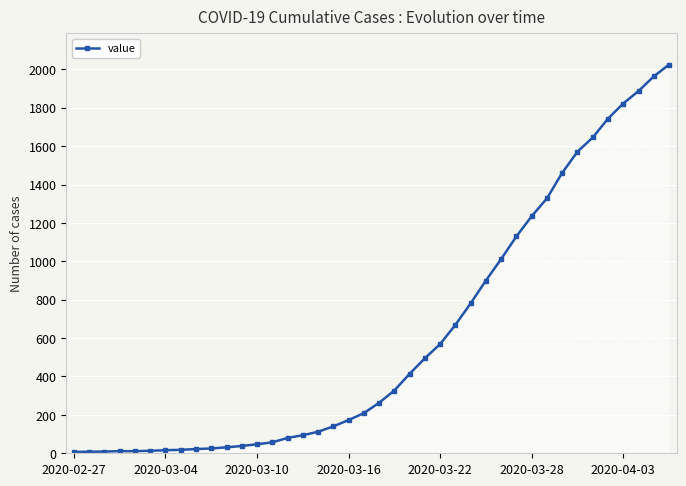

What is the average value?

609